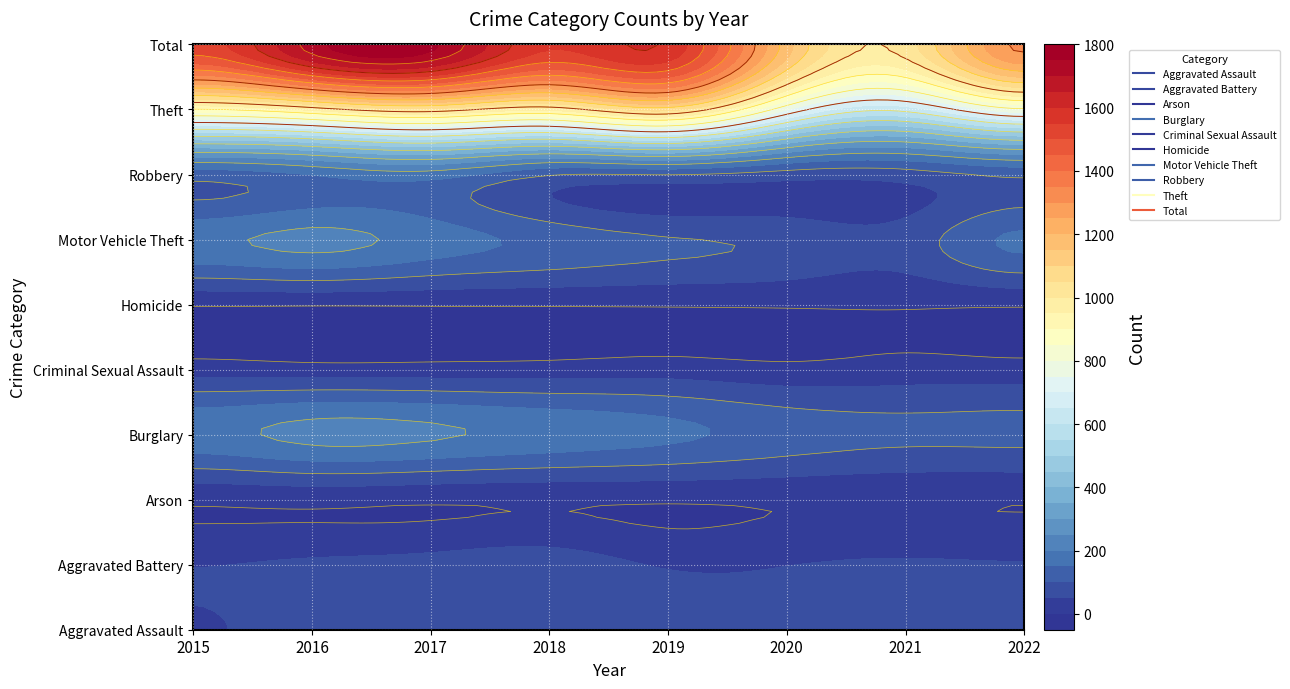

How many data points in Burglary are above 184?

3